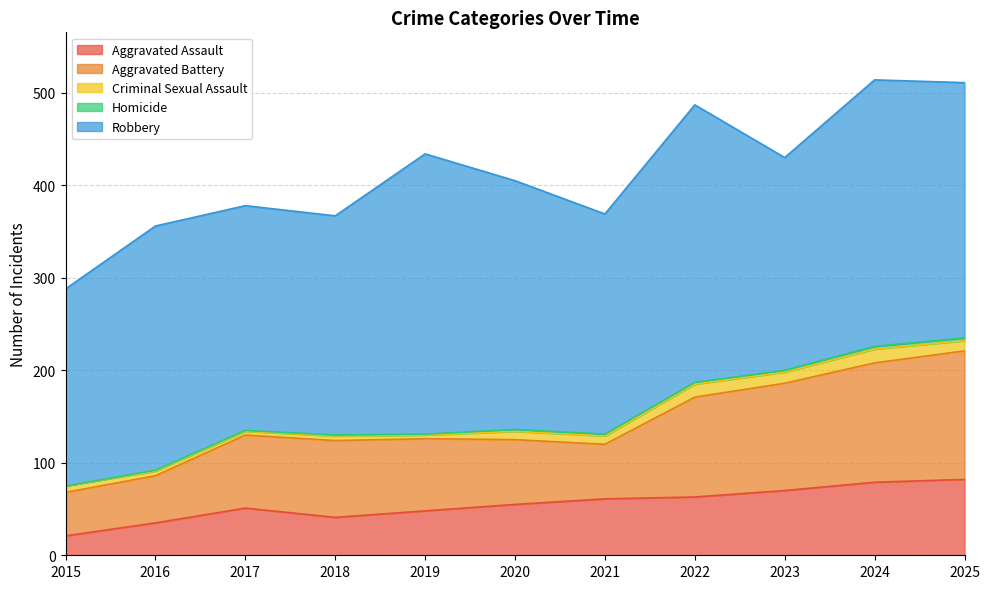

Which category has the highest value across all series?

2019